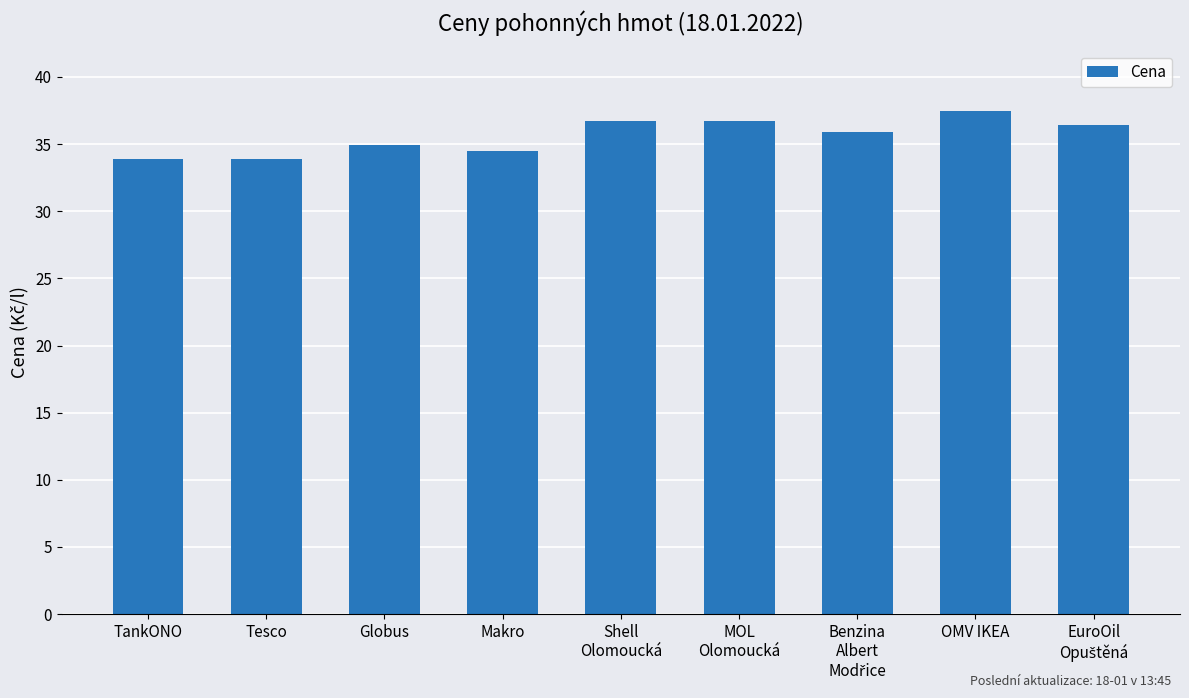

What value does the data have at TankONO?

33.9